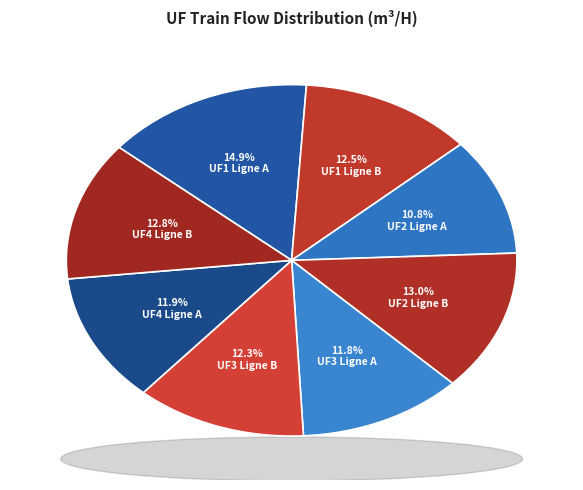

How many segments does this pie chart have?

8